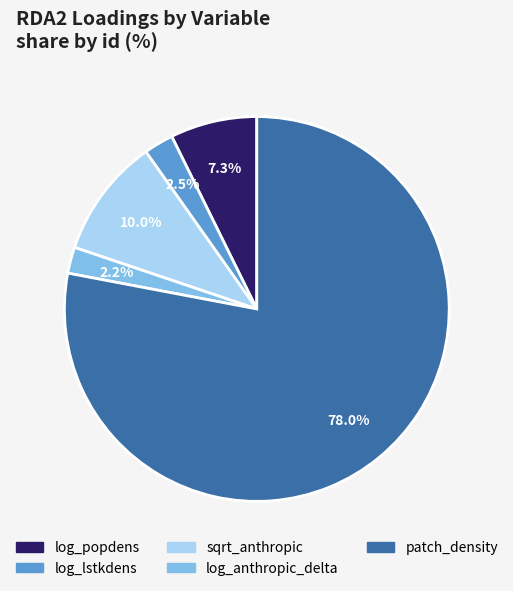

Which category accounts for the majority?

patch_density